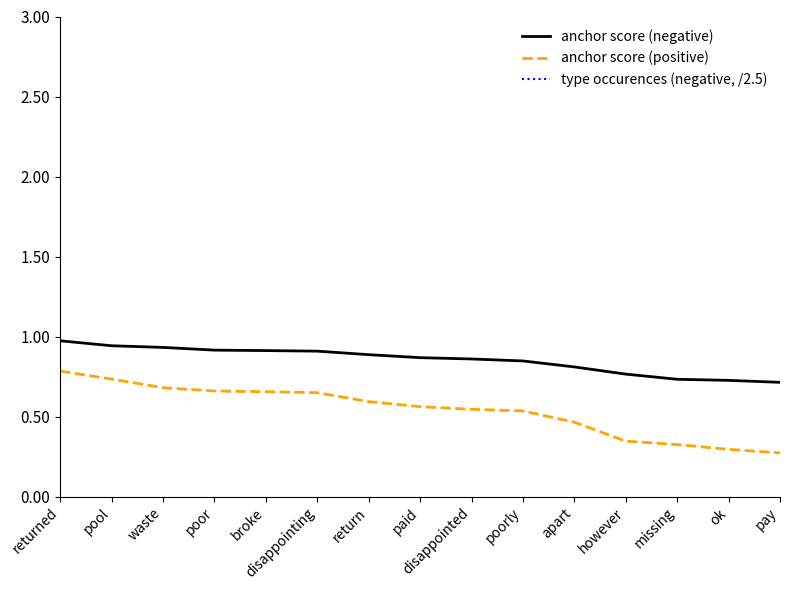

Which has a higher value, pool or waste?

pool